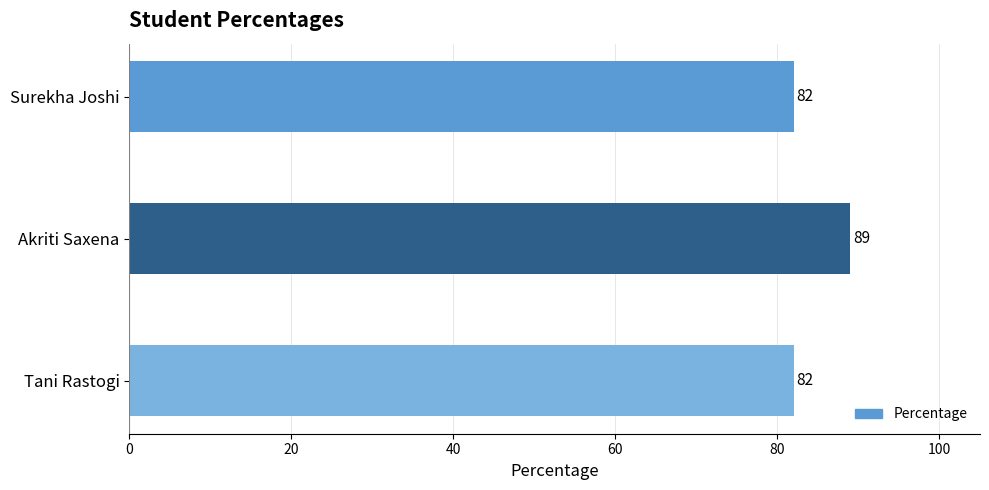

What is the sum of all values?

253